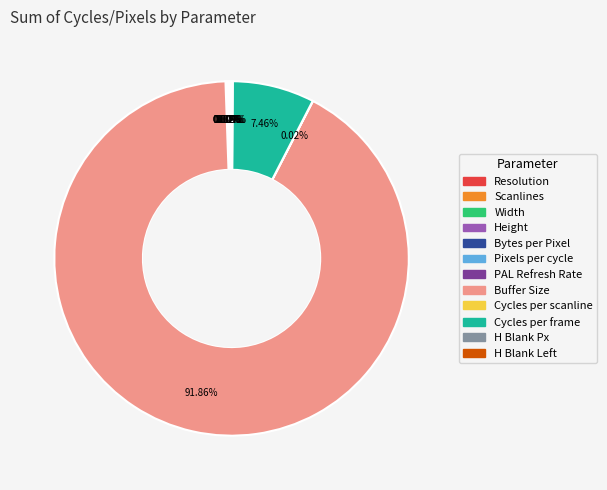

To the nearest percent, what is the average slice percentage?

8%